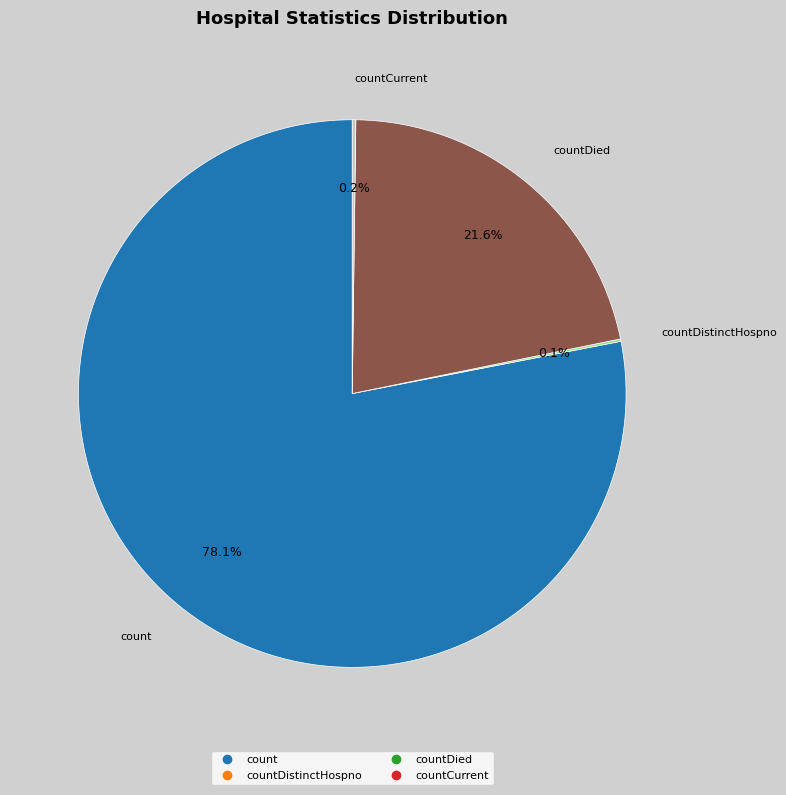

Is there any slice that represents more than half of the pie?

Yes